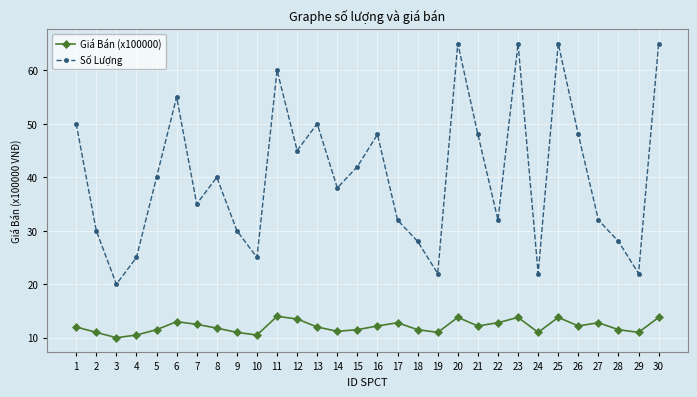

True or false: Giá Bán (x100000) and Số Lượng intersect in this chart.

False